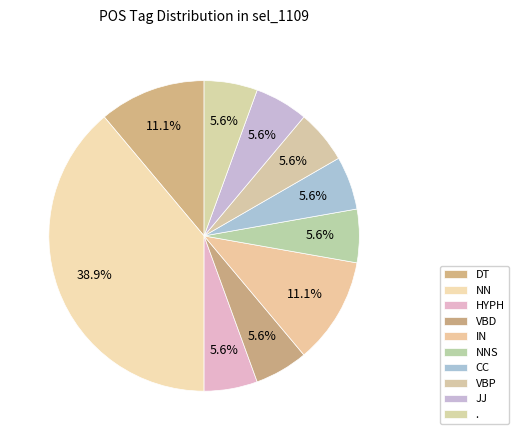

How many slices are in this pie chart?

10